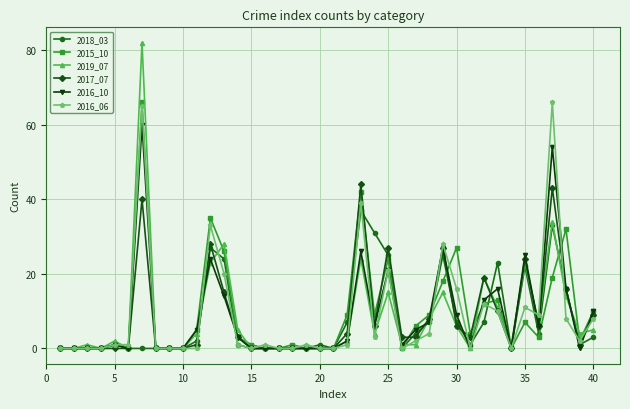

How many data points does each series have?

40